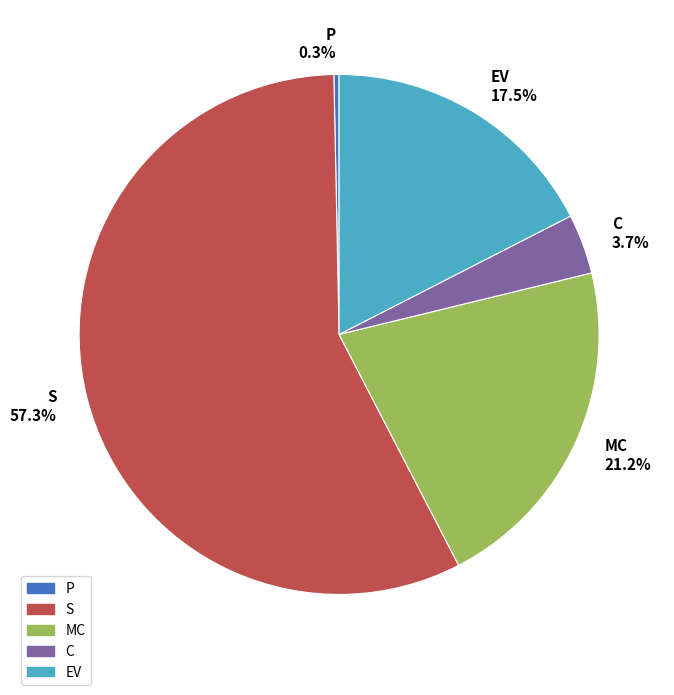

How many segments does this pie chart have?

5